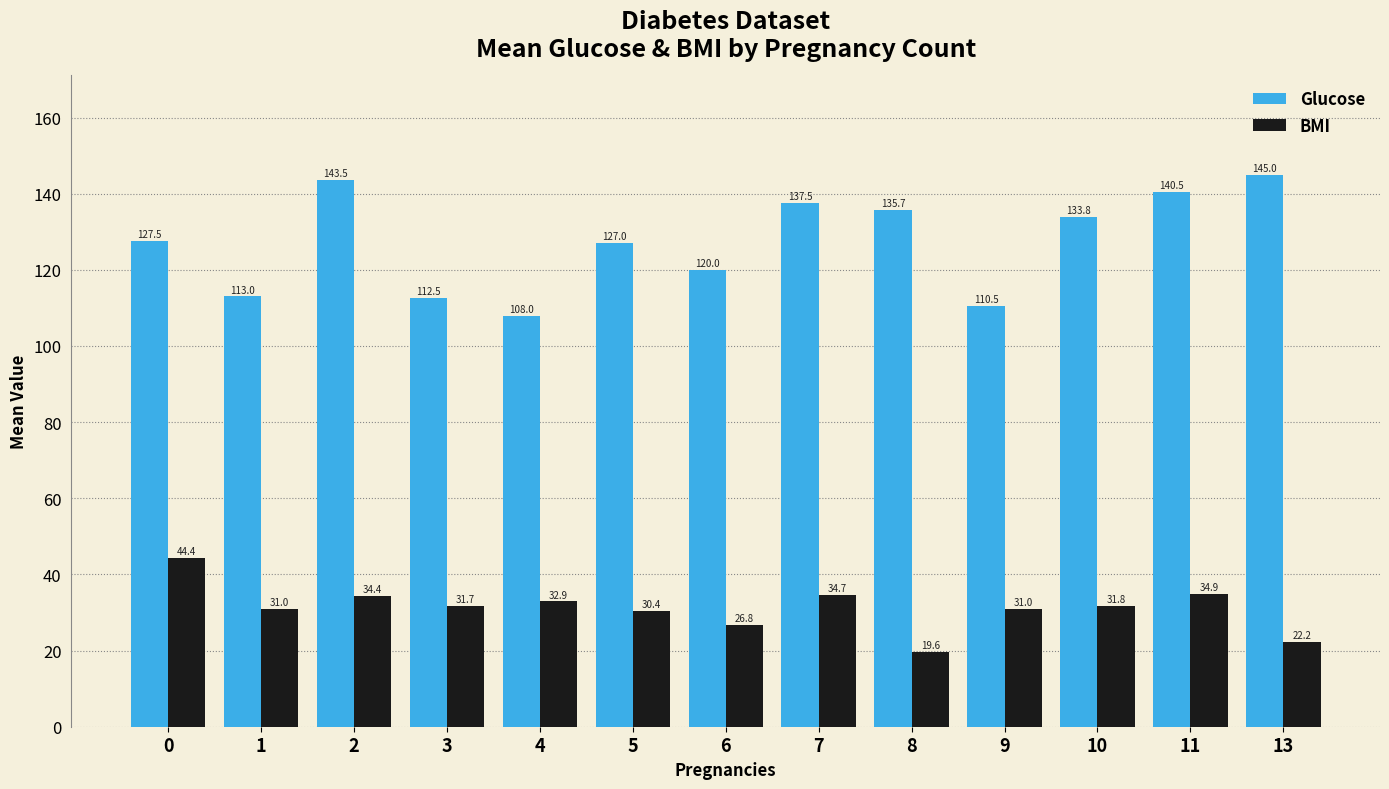

How many data points does each series have?

13